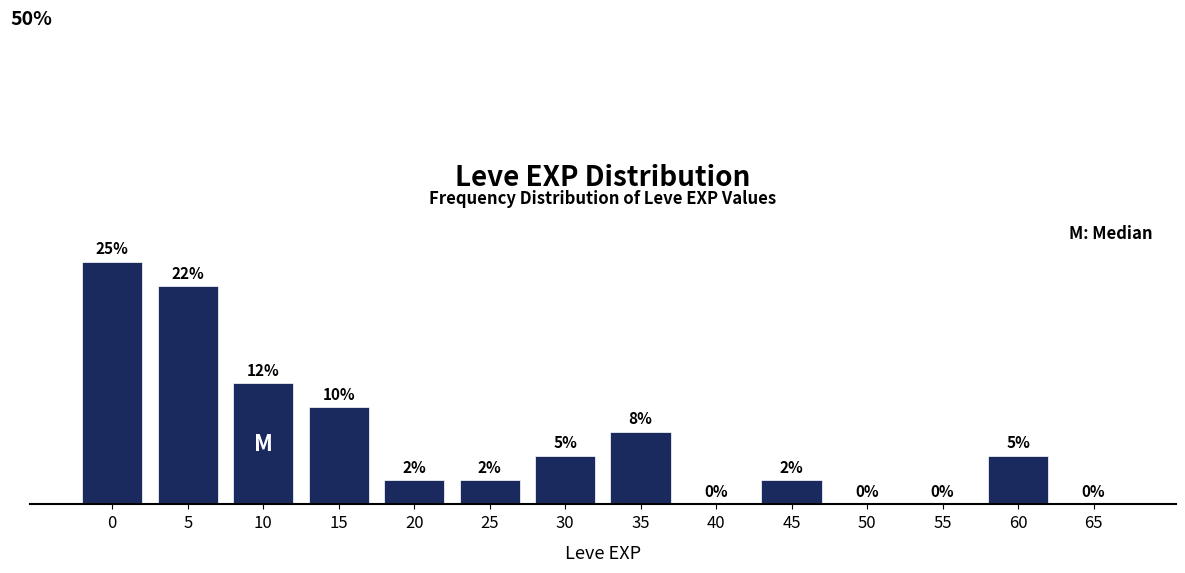

Are the bars horizontal?

No